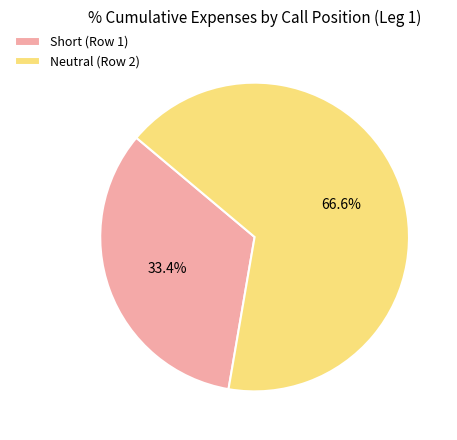

To the nearest percent, what is the average slice percentage?

50%